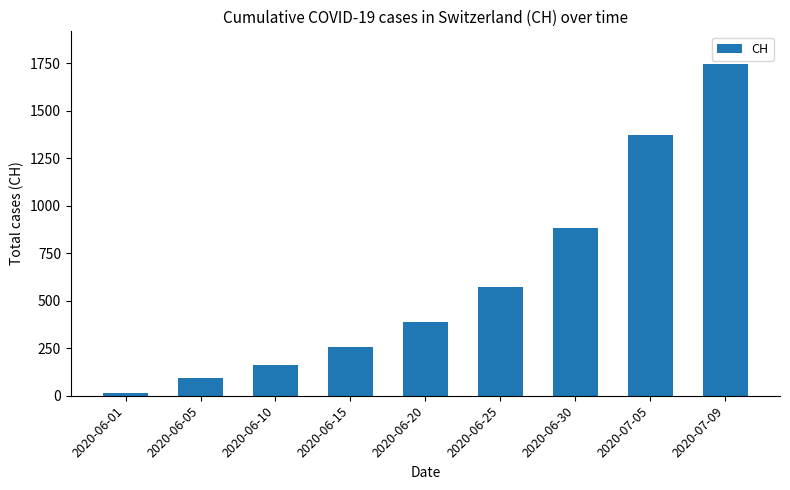

The value at 2020-07-09 is 1108. True or false?

False